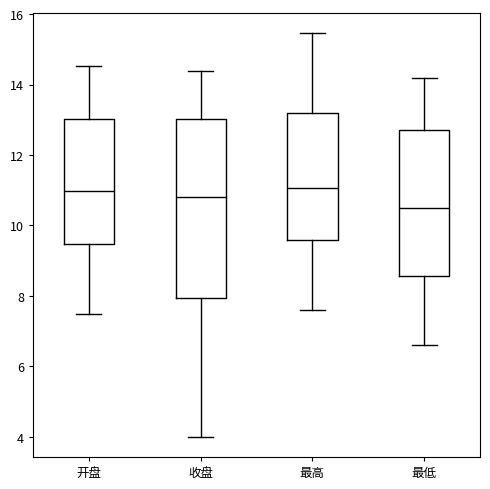

Where does the lower whisker of the box for 最高 end on the y-axis? The values are not printed on the chart, so give them approximately, as read against the axis.

7.6